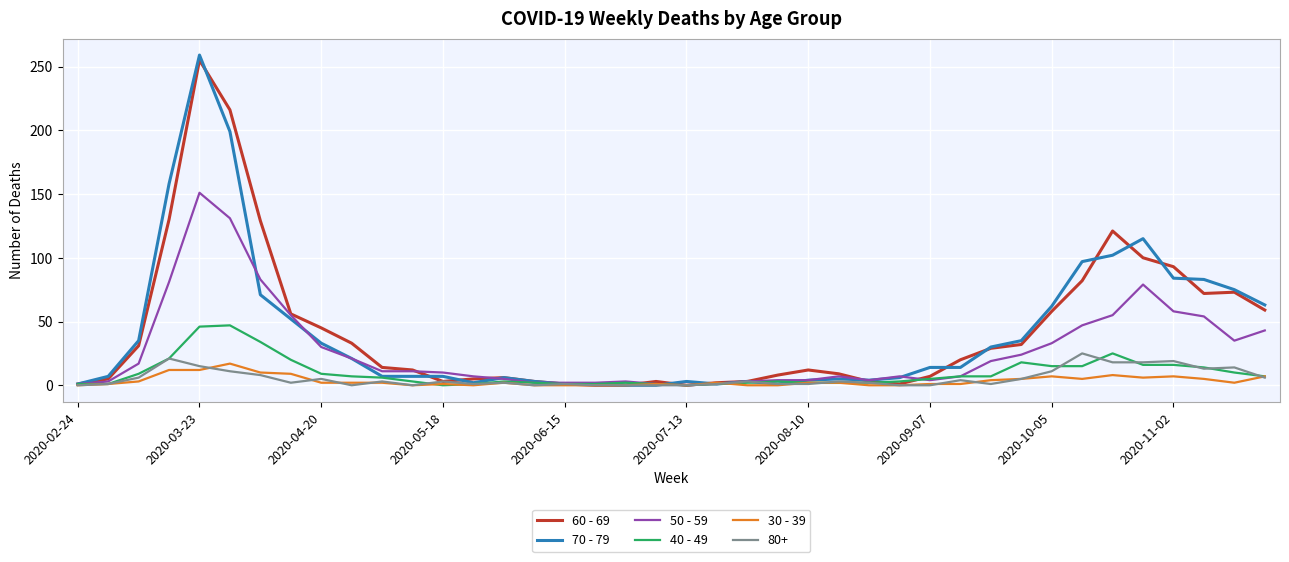

What is the difference between the second highest and minimum values in the 40 - 49 series?

46